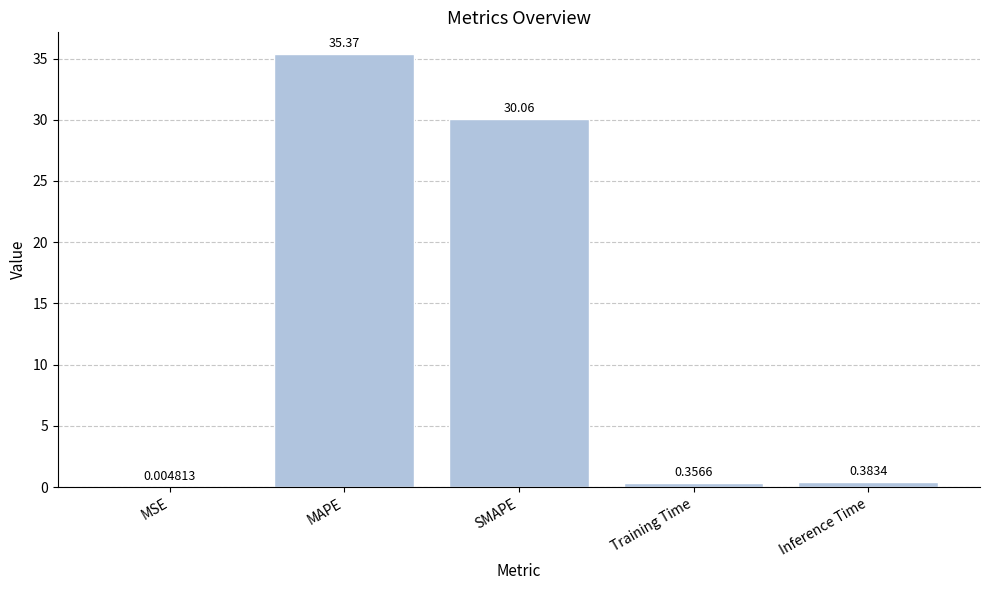

Which has a higher value, Training Time or MSE?

Training Time